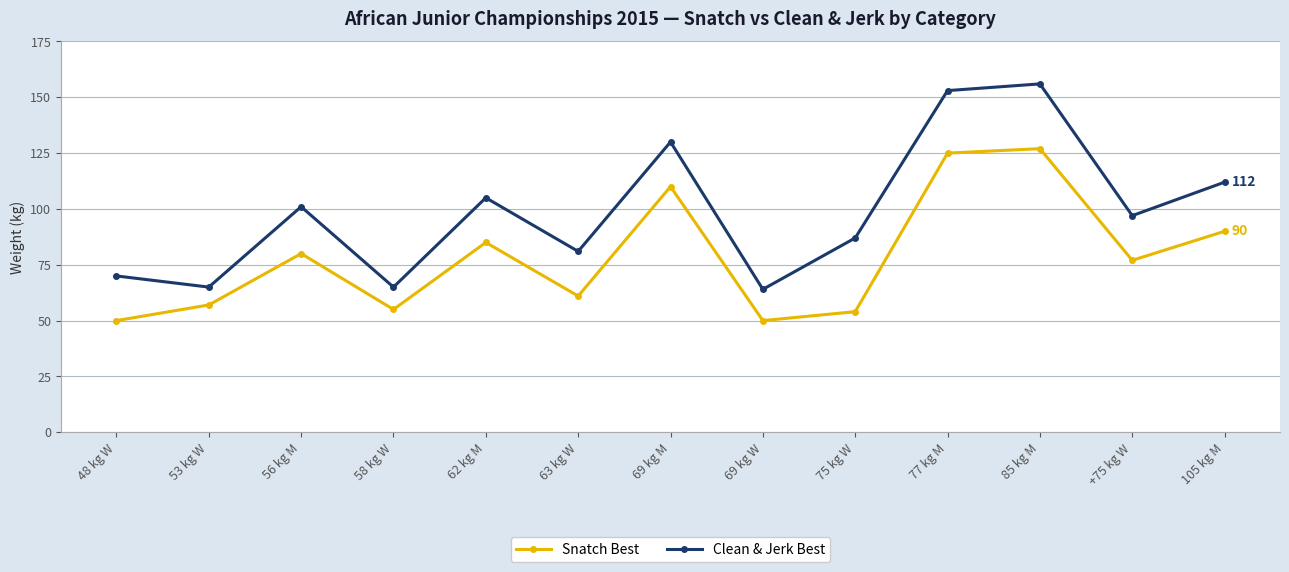

What position from the right is 63 kg W?

8